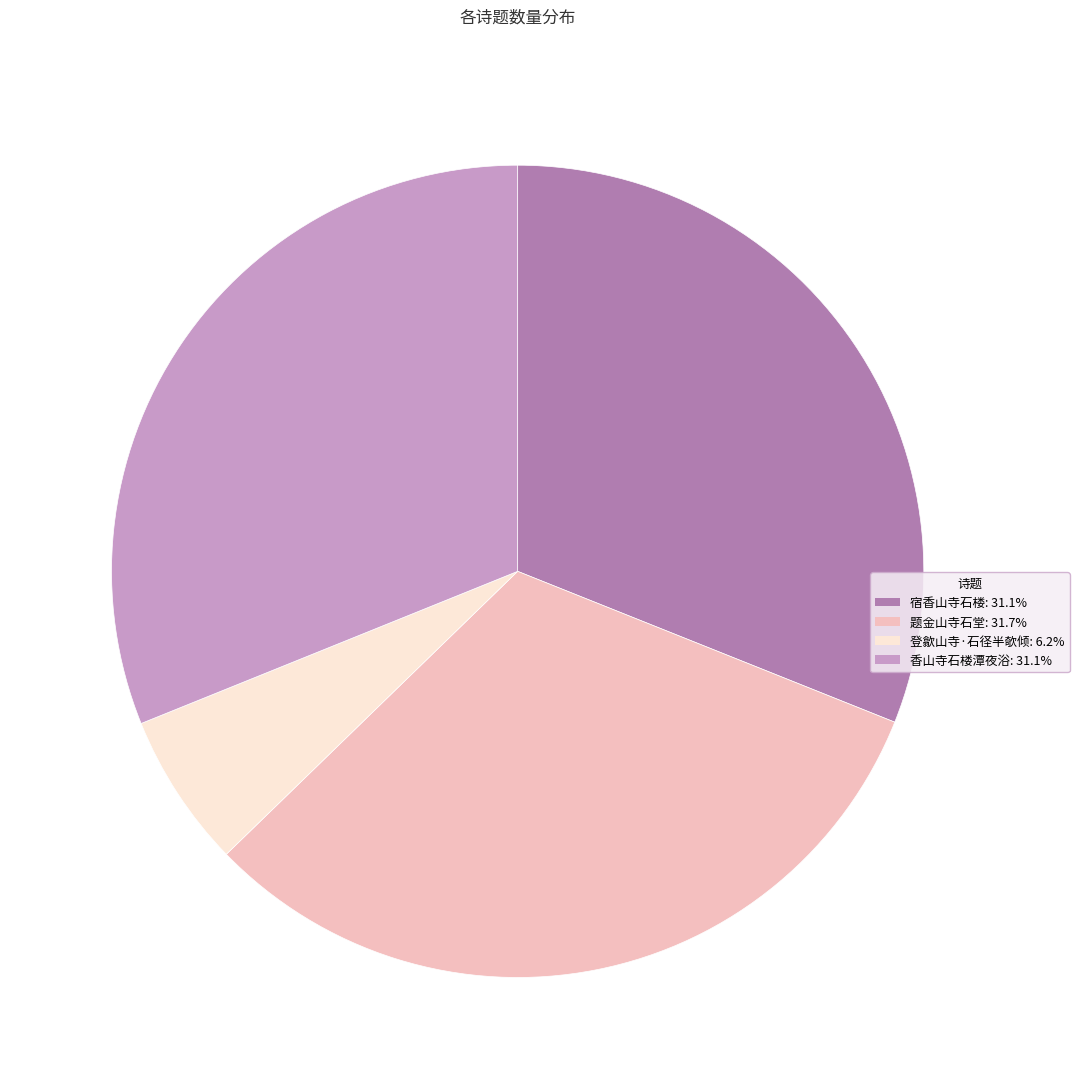

Do 宿香山寺石楼: 31.1% and 香山寺石楼潭夜浴: 31.1% together represent more than half of the pie?

Yes